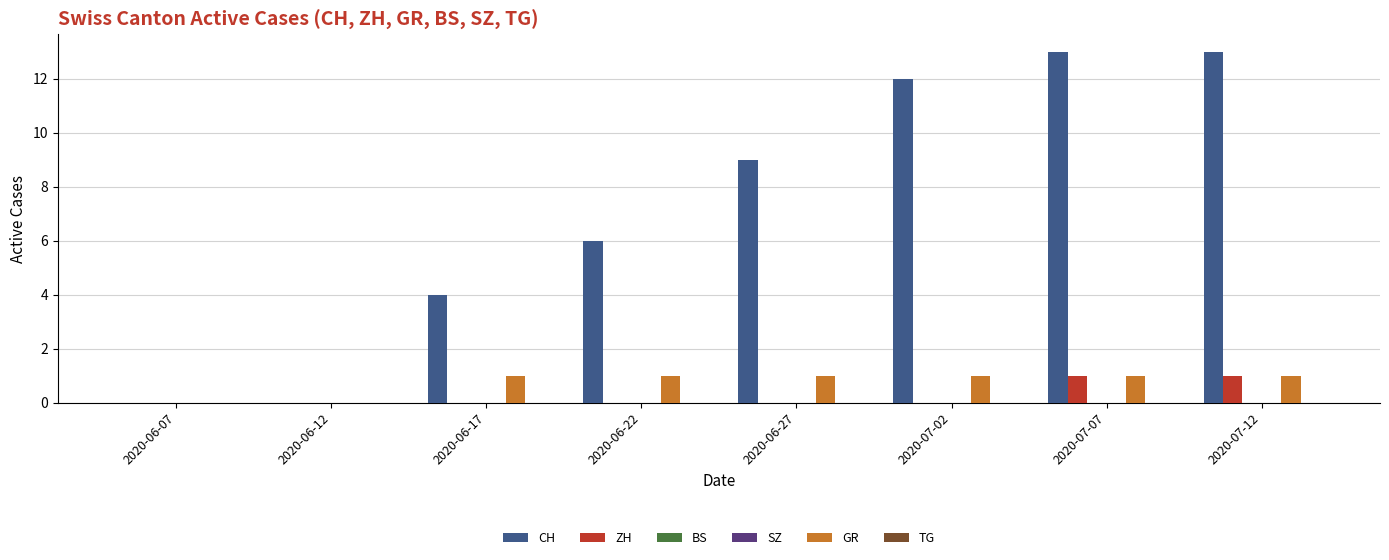

Reading left to right, transcribe all the data shown in this chart.

CH: 2020-06-07=0	2020-06-12=0	2020-06-17=4	2020-06-22=6	2020-06-27=9	2020-07-02=12	2020-07-07=13	2020-07-12=13
ZH: 2020-06-07=0	2020-06-12=0	2020-06-17=0	2020-06-22=0	2020-06-27=0	2020-07-02=0	2020-07-07=1	2020-07-12=1
BS: 2020-06-07=0	2020-06-12=0	2020-06-17=0	2020-06-22=0	2020-06-27=0	2020-07-02=0	2020-07-07=0	2020-07-12=0
SZ: 2020-06-07=0	2020-06-12=0	2020-06-17=0	2020-06-22=0	2020-06-27=0	2020-07-02=0	2020-07-07=0	2020-07-12=0
GR: 2020-06-07=0	2020-06-12=0	2020-06-17=1	2020-06-22=1	2020-06-27=1	2020-07-02=1	2020-07-07=1	2020-07-12=1
TG: 2020-06-07=0	2020-06-12=0	2020-06-17=0	2020-06-22=0	2020-06-27=0	2020-07-02=0	2020-07-07=0	2020-07-12=0